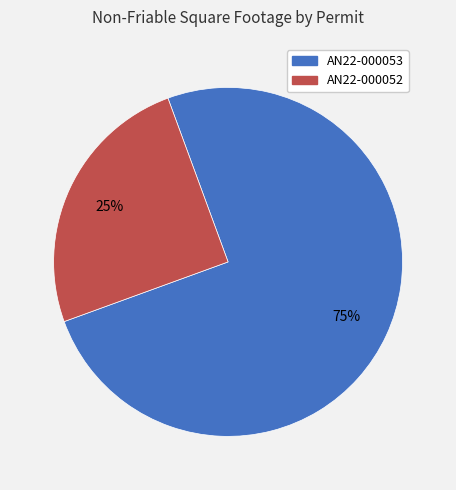

To the nearest percent, what is the difference between the AN22-000052 and AN22-000053 slice percentages?

50%